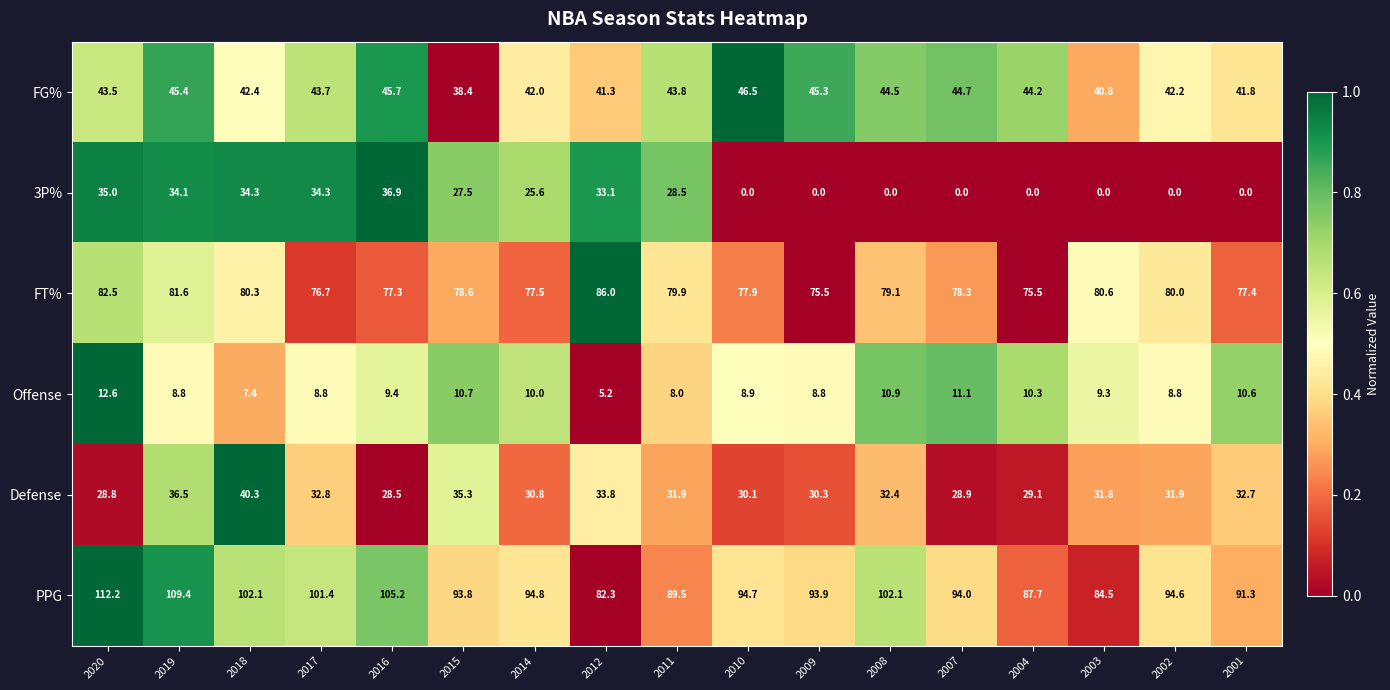

At which label does Offense first exceed 9?

2020